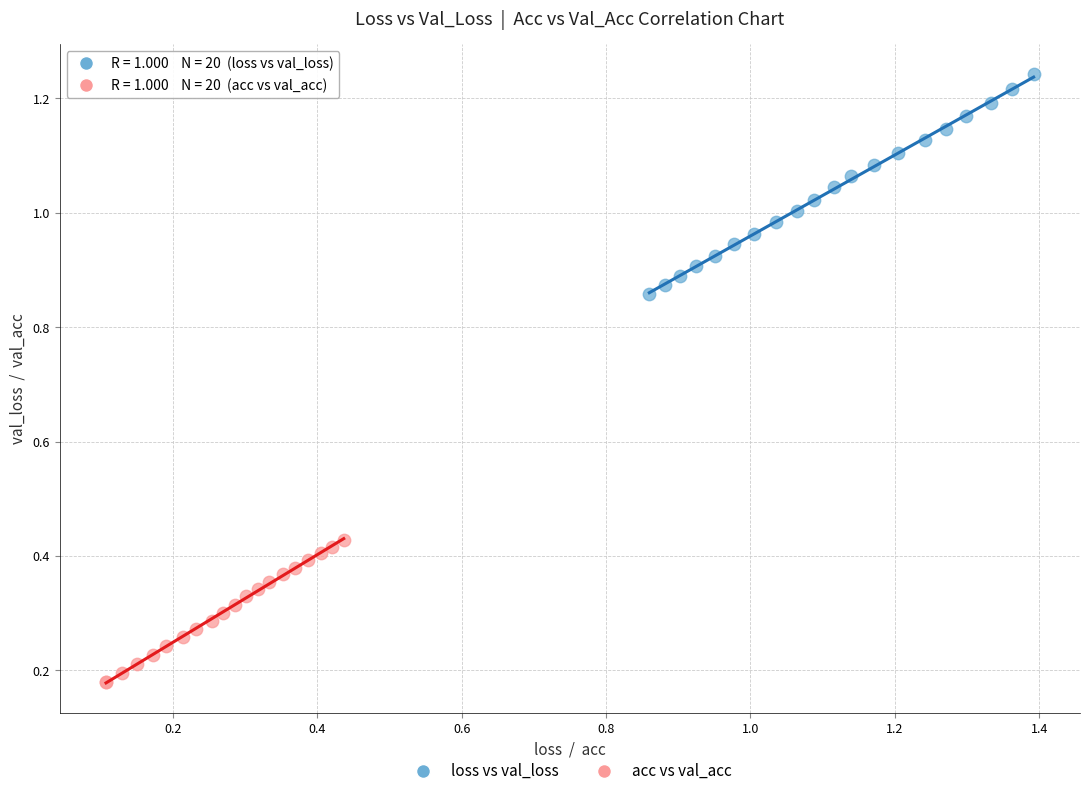

Which series has the largest Y range (max minus min)?

loss vs val_loss